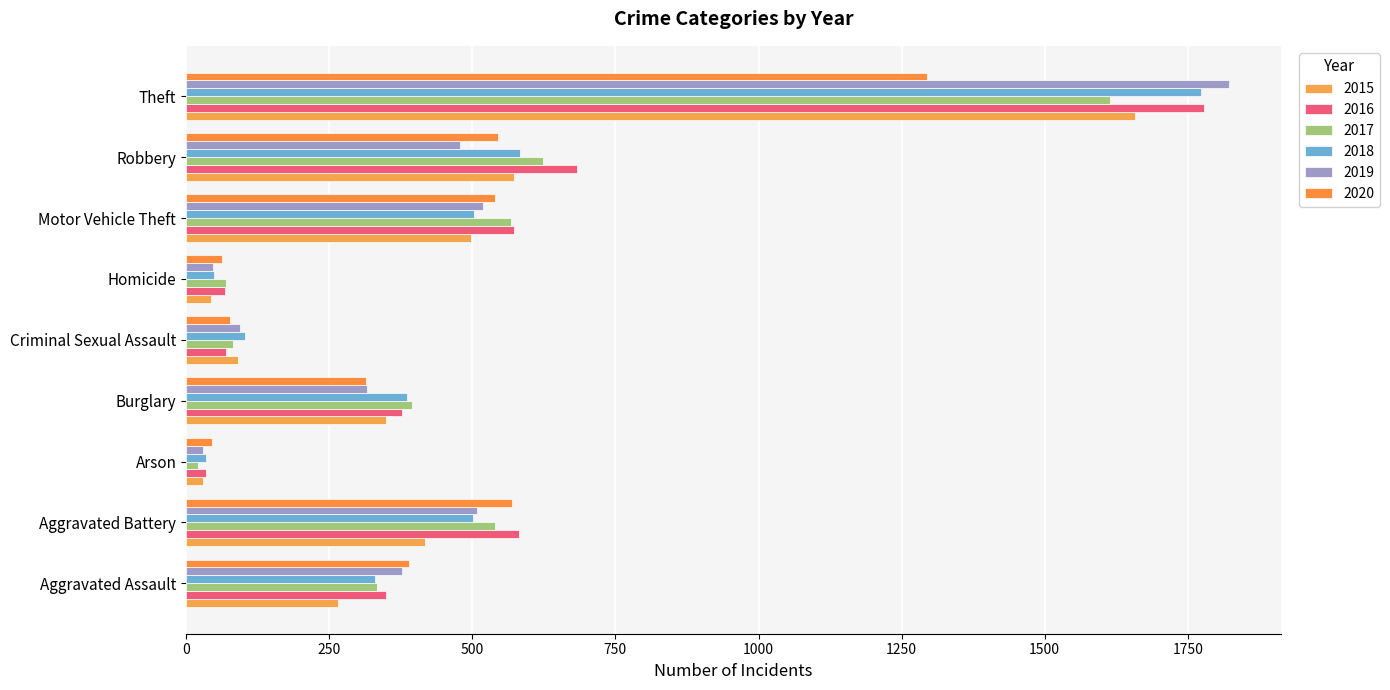

Count the number of categories in the chart.

9